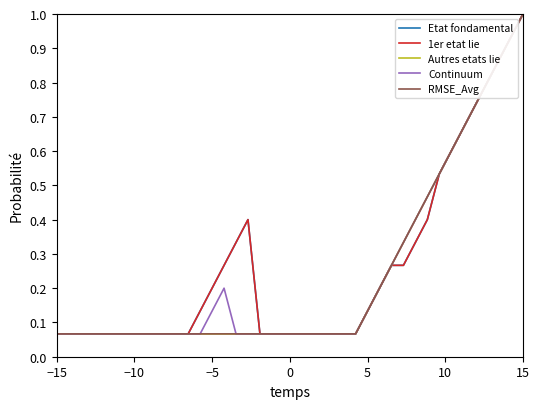

True or false: Etat fondamental and RMSE_Avg intersect in this chart.

False